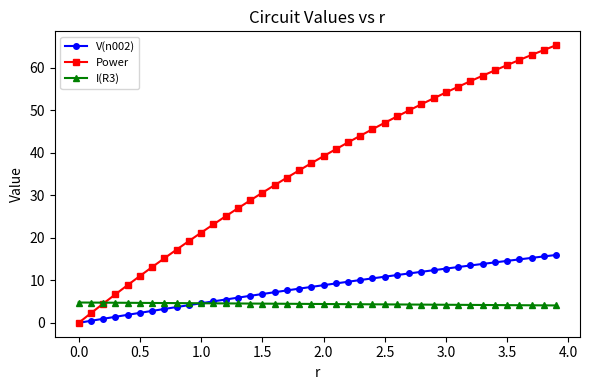

What is the difference between the second highest and second lowest values in the I(R3) series?

0.7